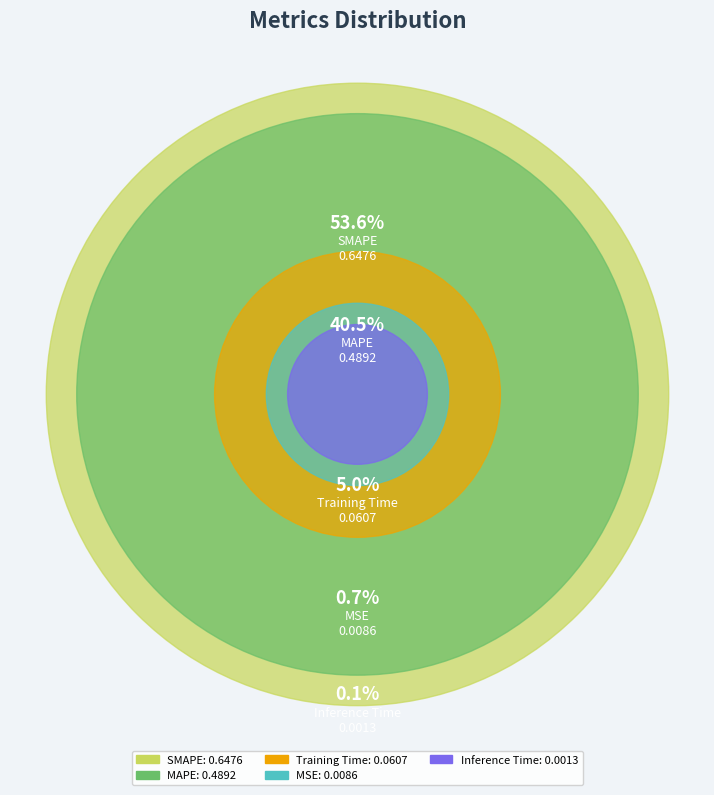

Rank the categories by value from lowest to highest.

Inference Time, MSE, Training Time, MAPE, SMAPE